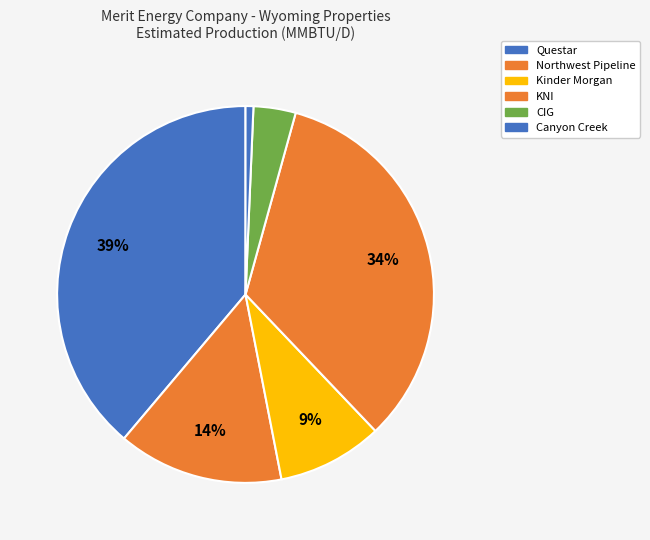

Count the number of slices in the pie.

6